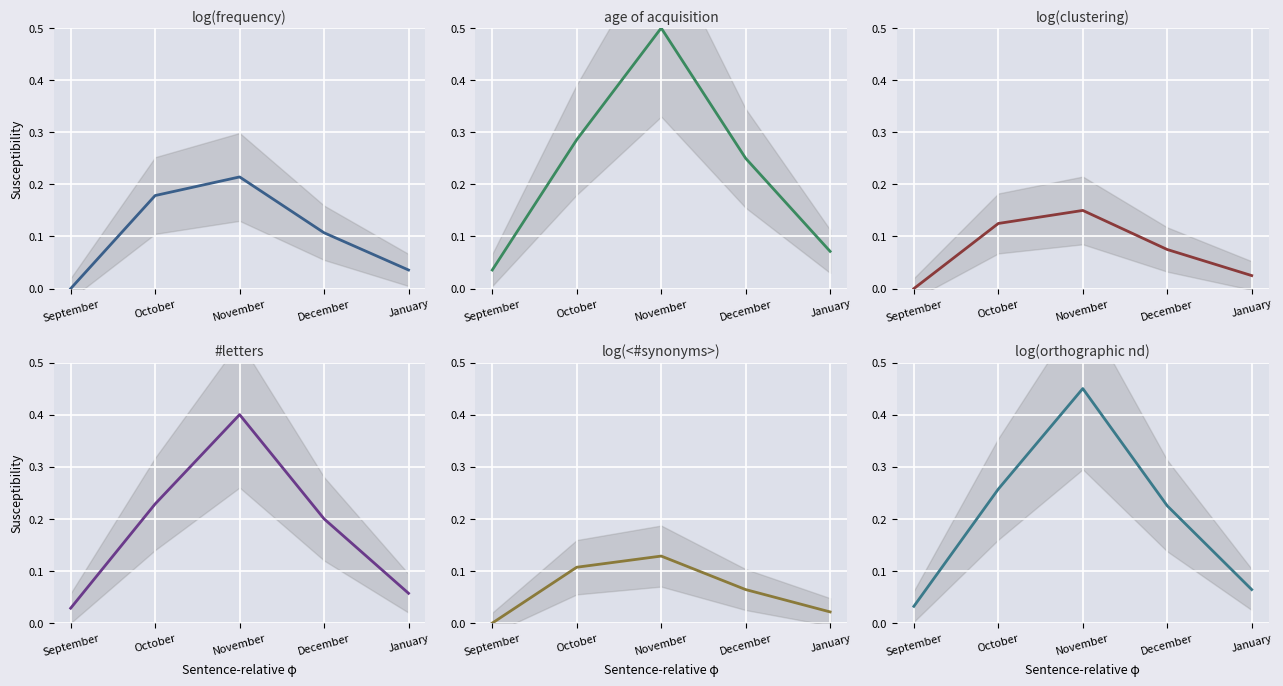

What is the difference between the highest and lowest values at October?

0.2